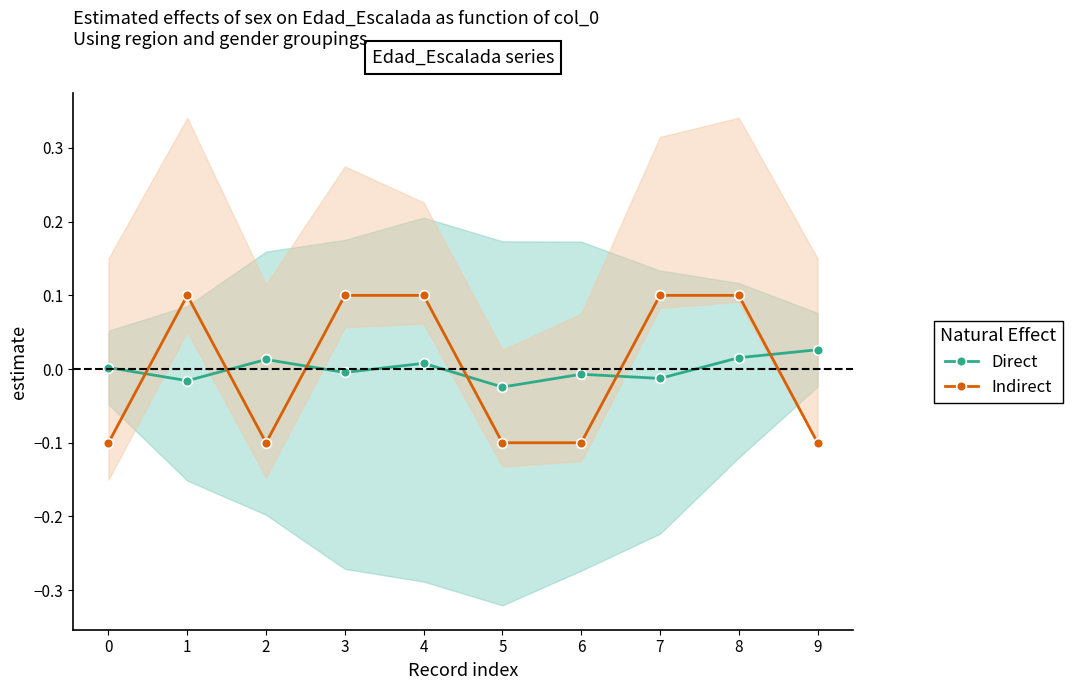

How many Indirect values are between 0 and 1?

5